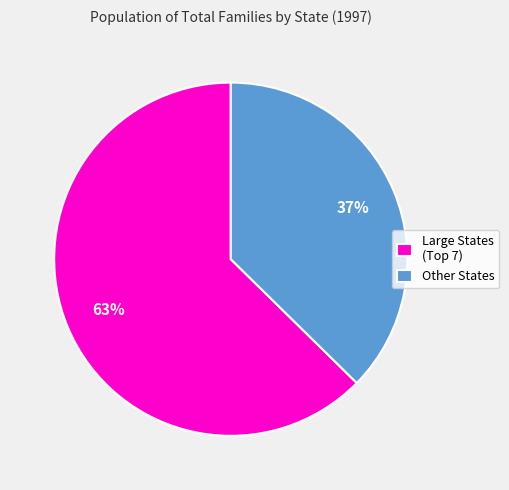

Rank the categories by value from highest to lowest.

Large States (Top 7), Other States